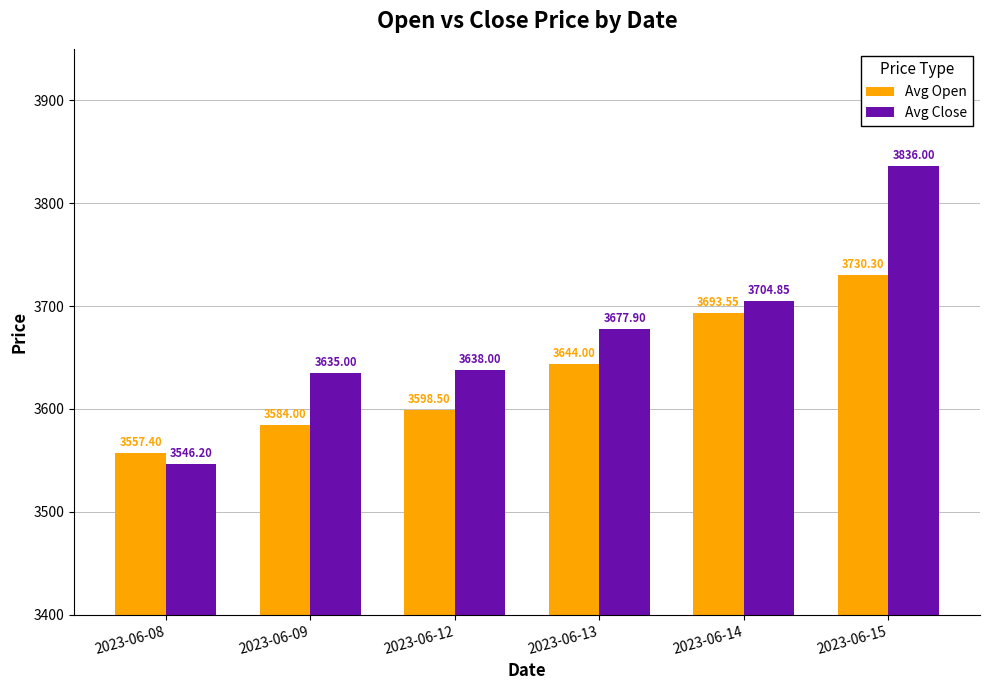

Is the value of Avg Close at 2023-06-09 greater than the value of Avg Open at 2023-06-12?

Yes